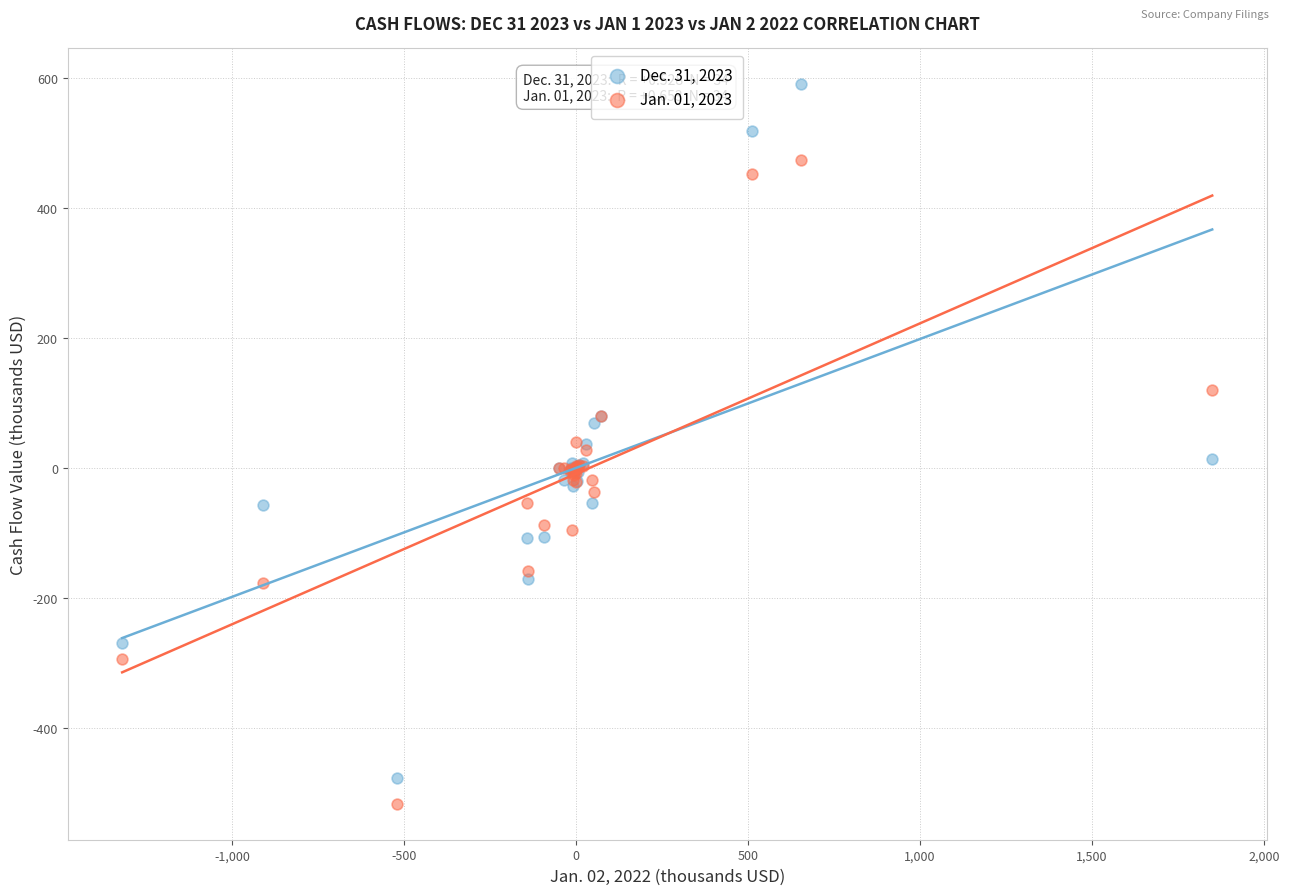

Which series contains the lowest Y value?

Jan. 01, 2023